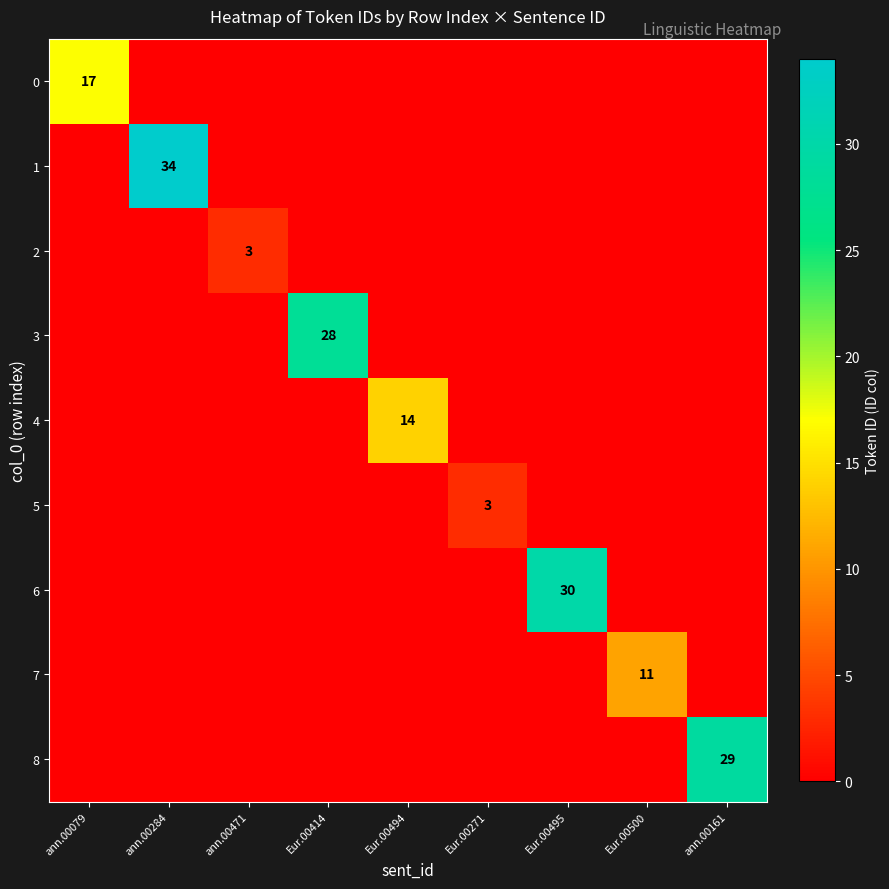

What is the maximum value for 7?

11